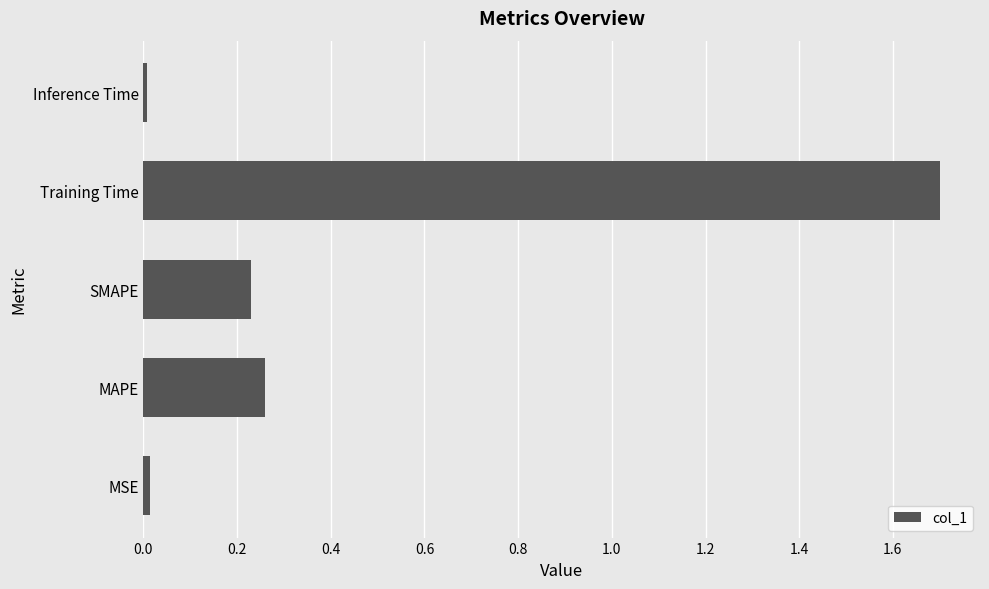

Which has a higher value, MAPE or MSE?

MAPE